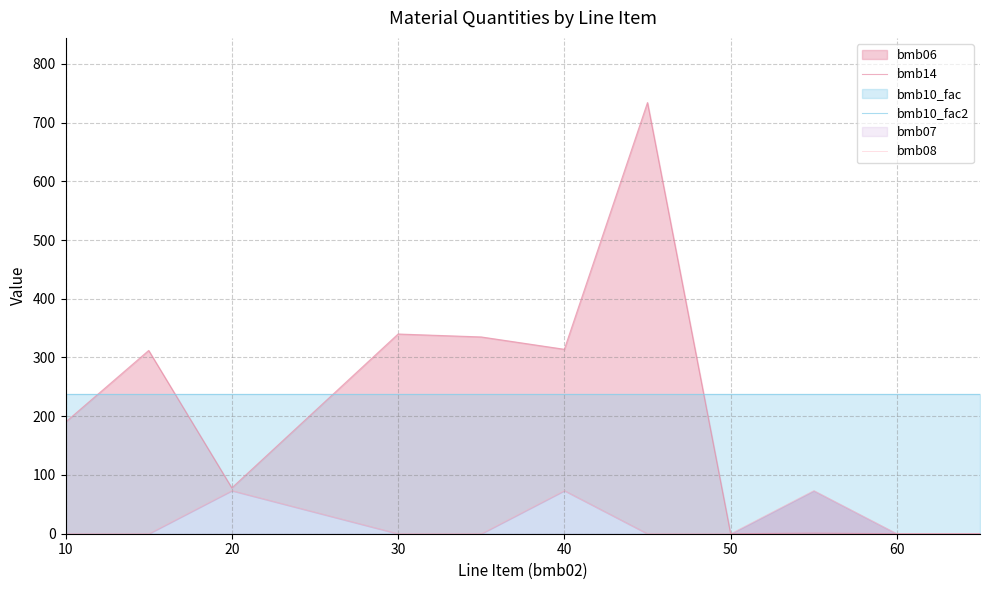

What is the spread (max minus min) of values at 10?

238.6